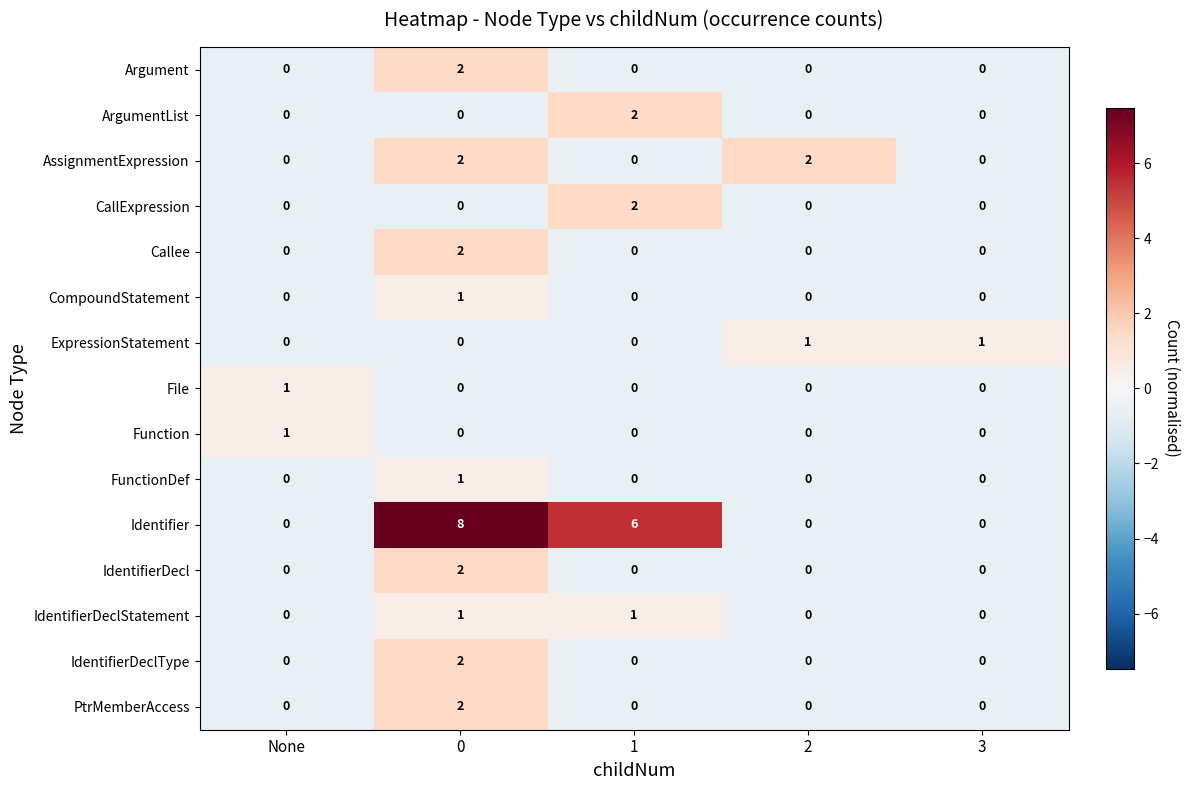

What is the sum of all Identifier values?

14